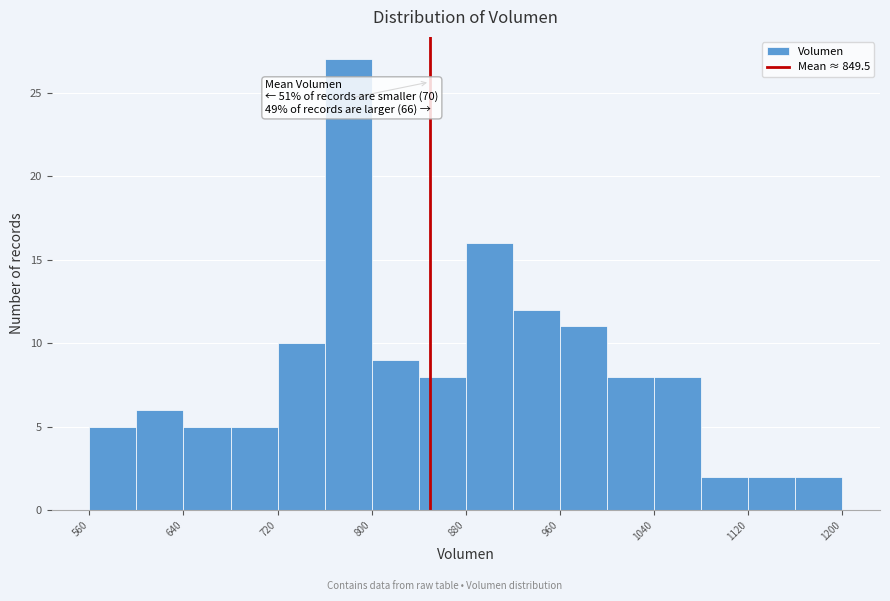

Over which range of the x-axis is the bar tallest?

760 to 800